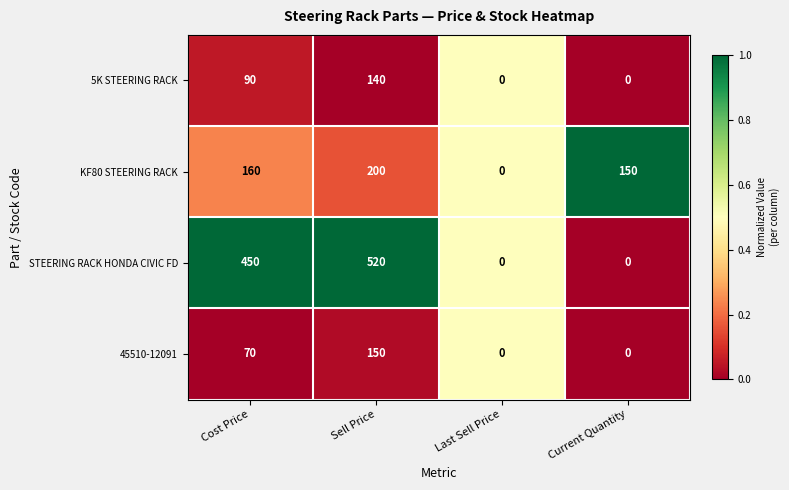

What is the difference between the KF80 STEERING RACK values at Last Sell Price and Cost Price?

160